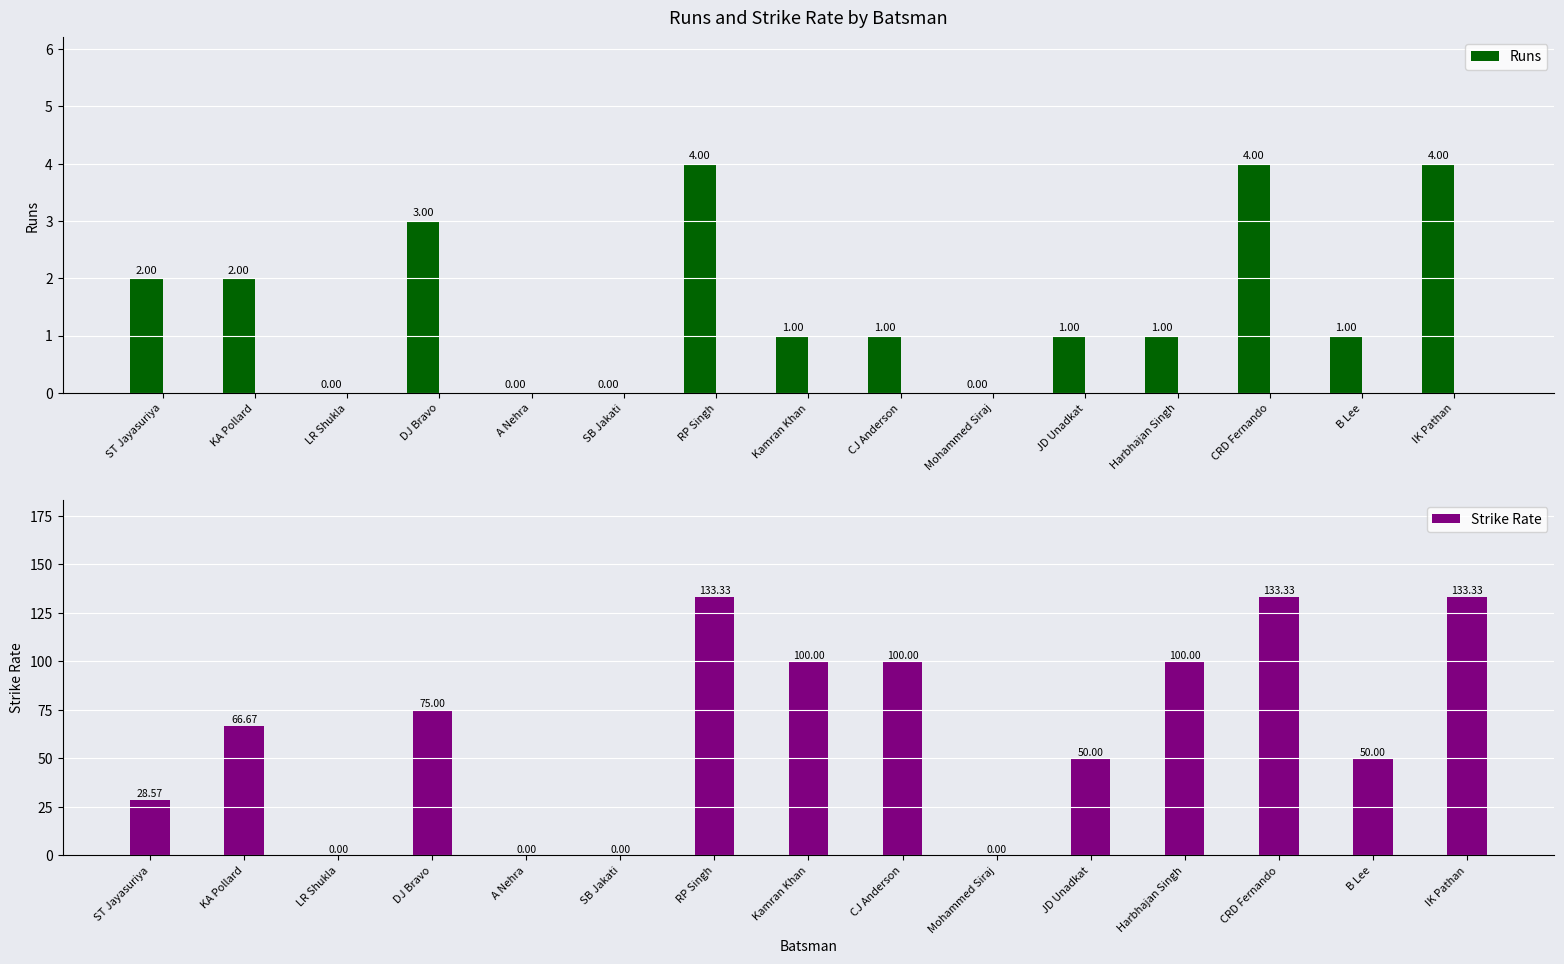

What is the value of the Strike Rate bar at the 15th from the left?

133.3